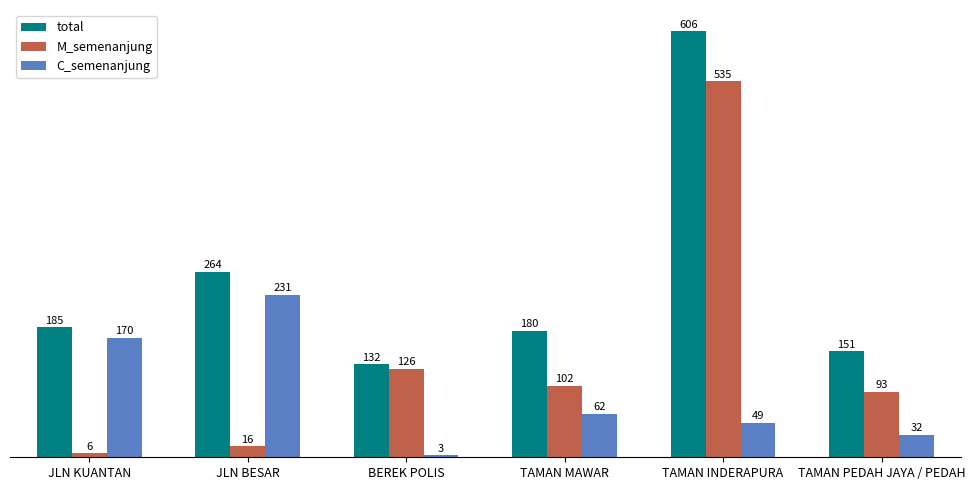

What is the total value across all series at BEREK POLIS?

261